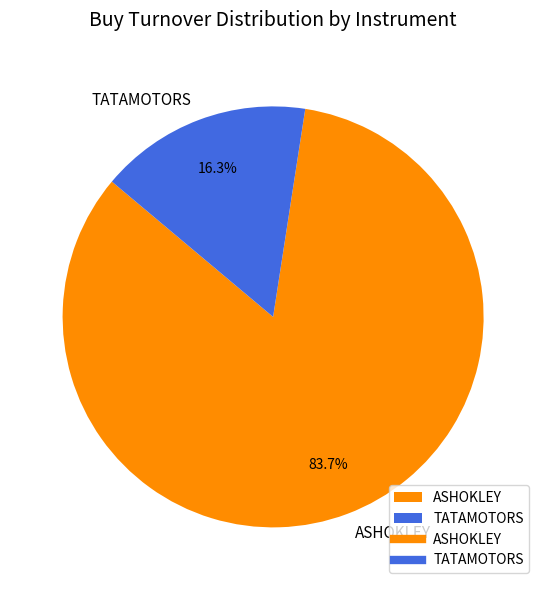

How many slices are in this pie chart?

2